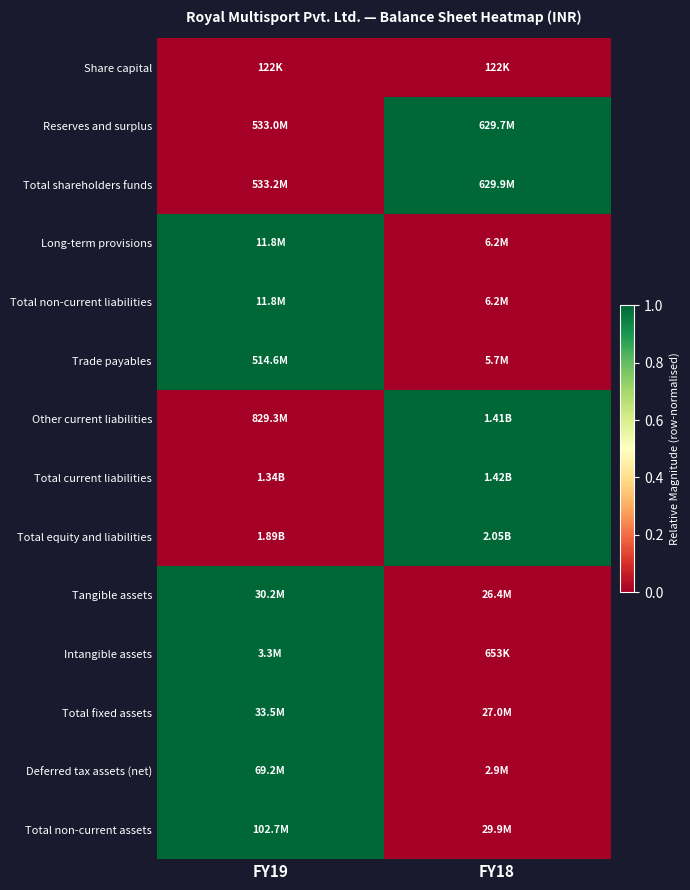

At how many categories does at least one series exceed 0?

2